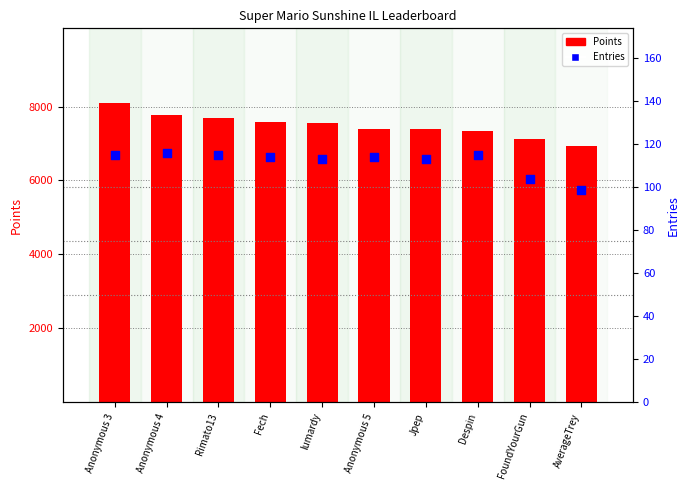

Is the value of Points at Fech greater than the value of Entries at Rimato13?

Yes